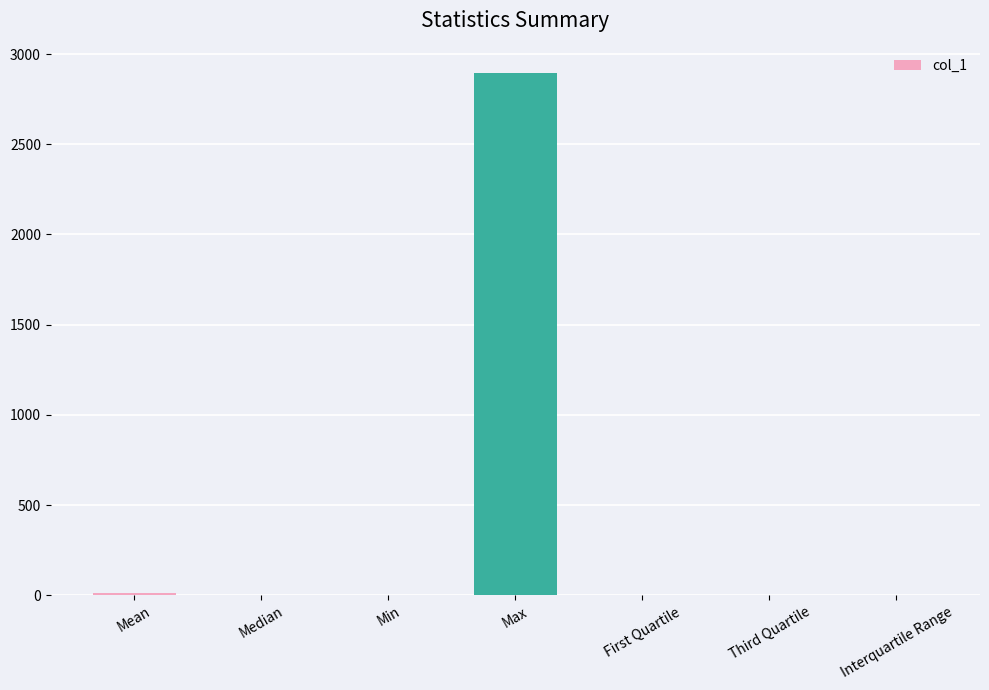

Is it true that the value at Median is 0.5?

True